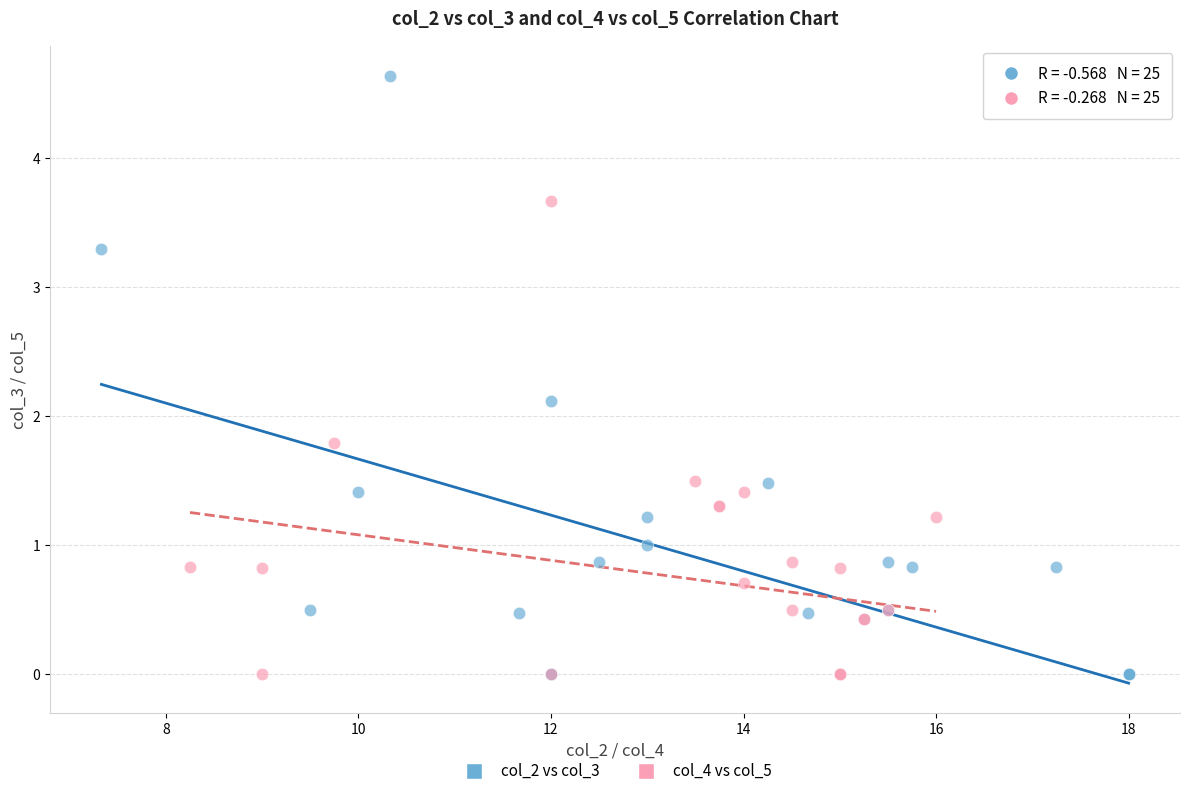

Which series contains the highest Y value?

col_2 vs col_3